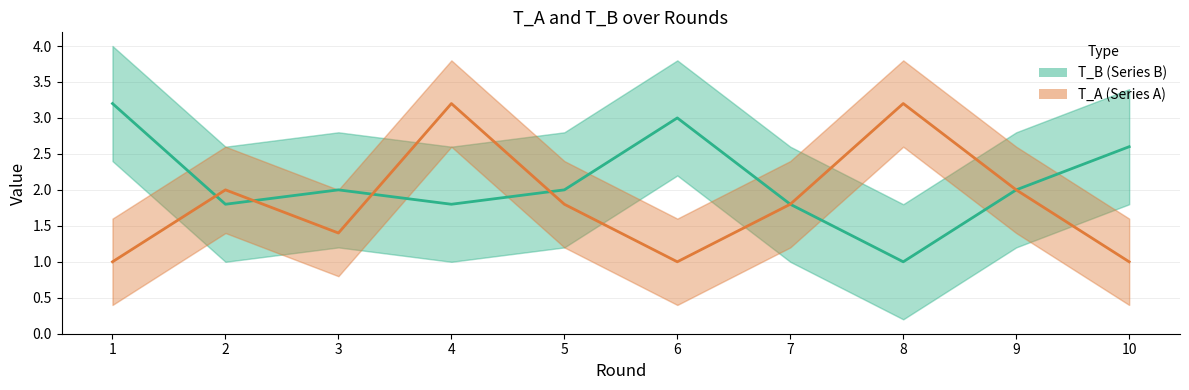

Reading right to left, list all the values displayed in this chart.

T_B: 10=2.6	9=2.0	8=1.0	7=1.8	6=3.0	5=2.0	4=1.8	3=2.0	2=1.8	1=3.2
T_A: 10=1.0	9=2.0	8=3.2	7=1.8	6=1.0	5=1.8	4=3.2	3=1.4	2=2.0	1=1.0